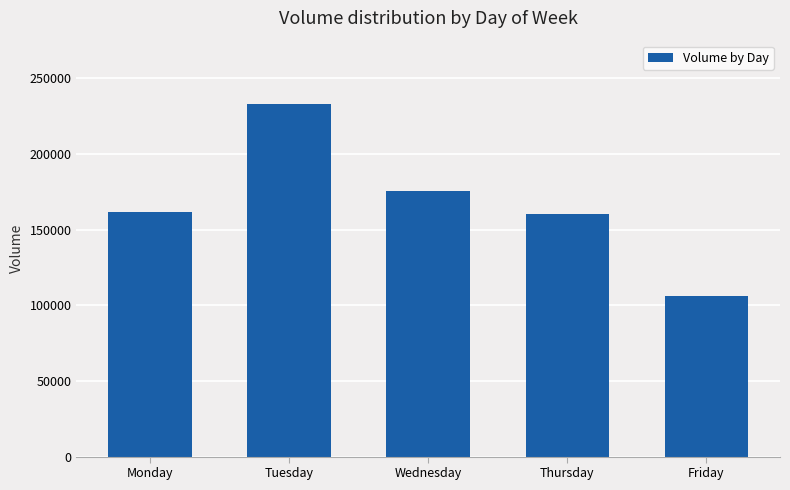

At which category does the chart reach its peak across all series?

Tuesday